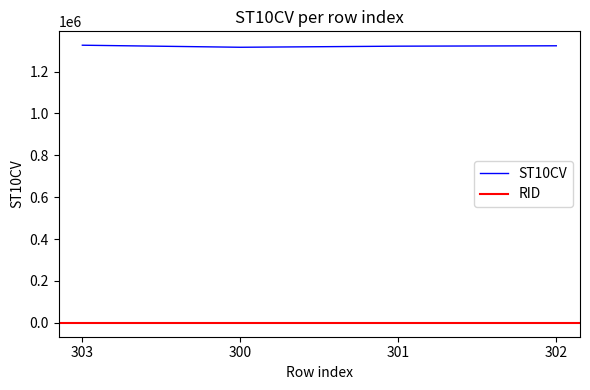

What is the difference between the maximum and minimum values?

9780